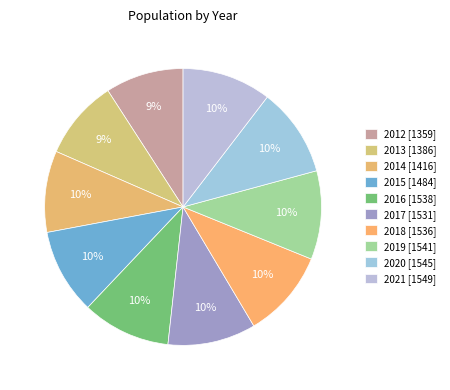

How many slices are in this pie chart?

10